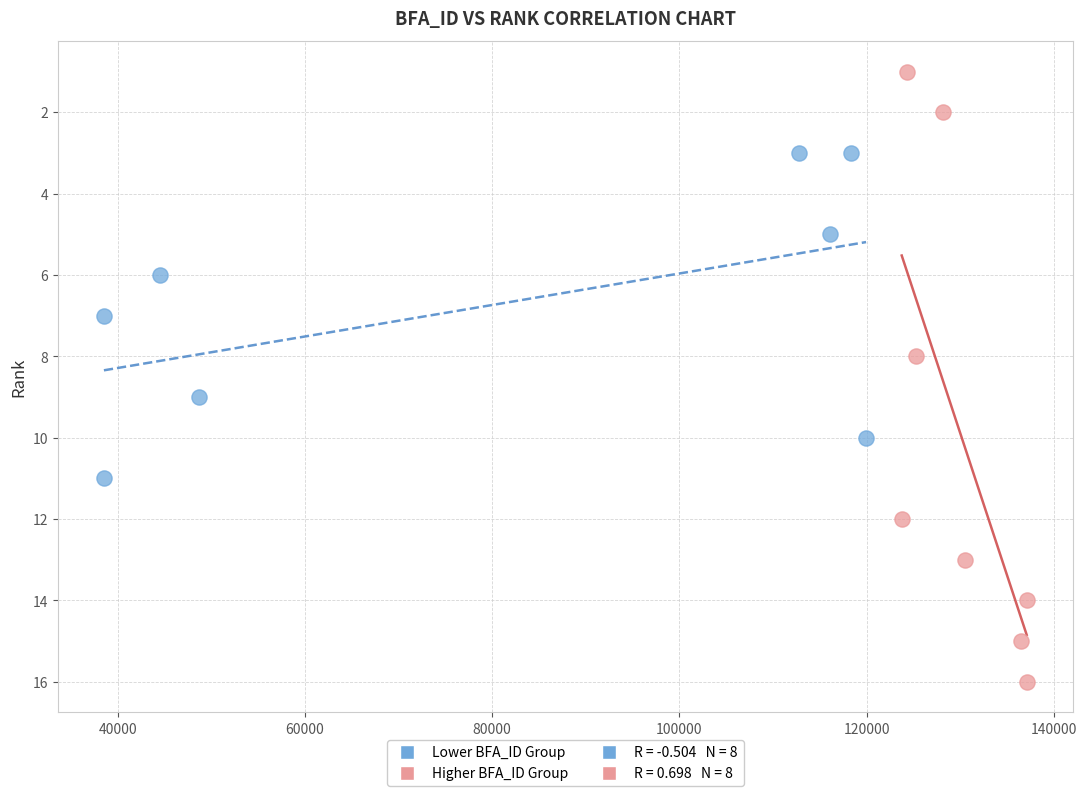

Which series contains the highest Y value?

Higher BFA_ID Group